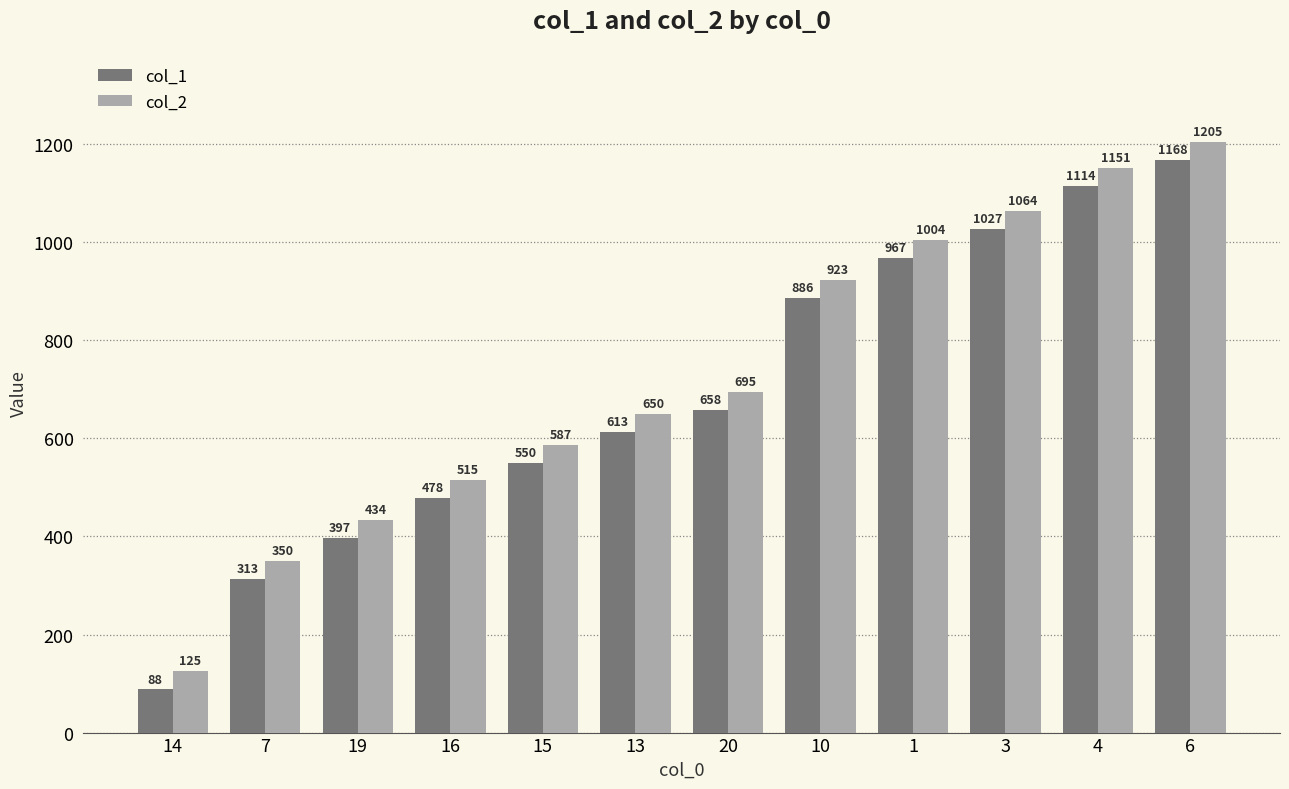

How many data points does each series have?

12